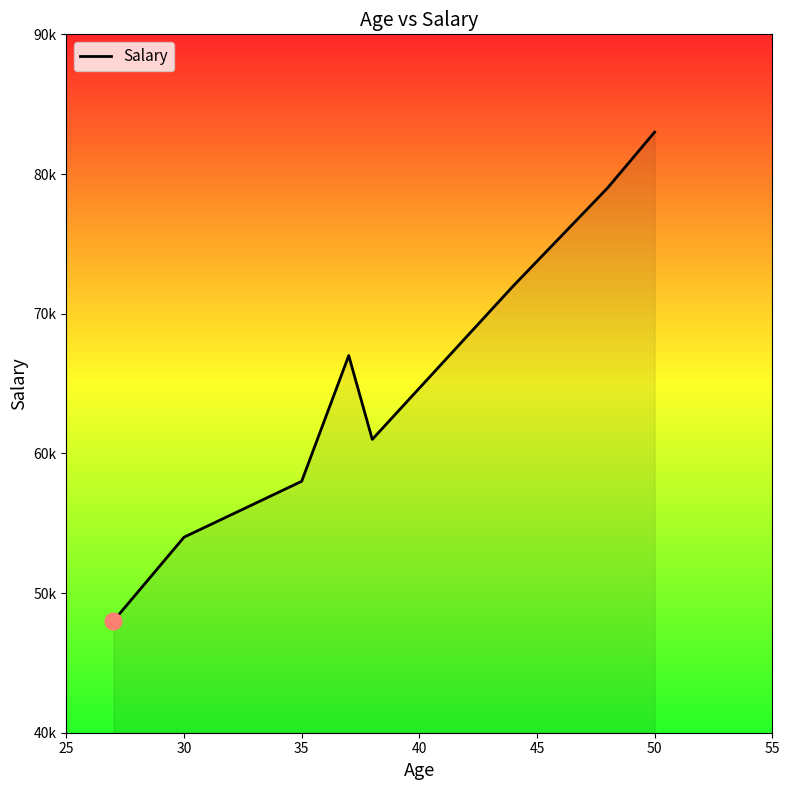

What is the sum of all values?

522000